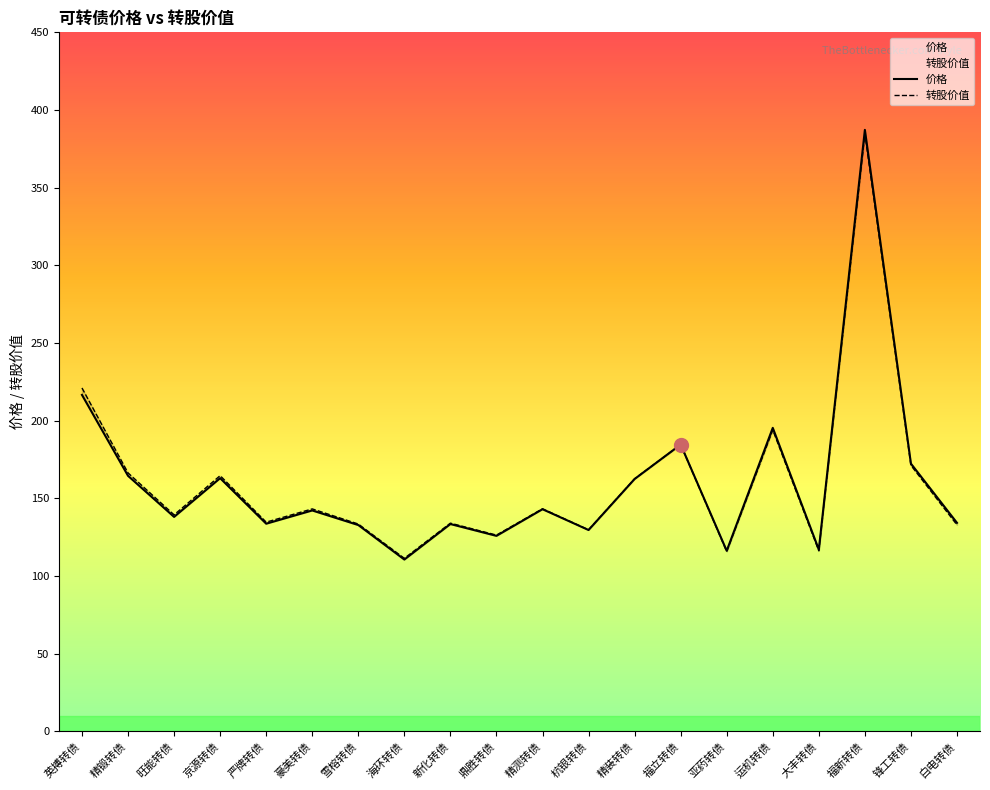

Count the number of categories in the chart.

20